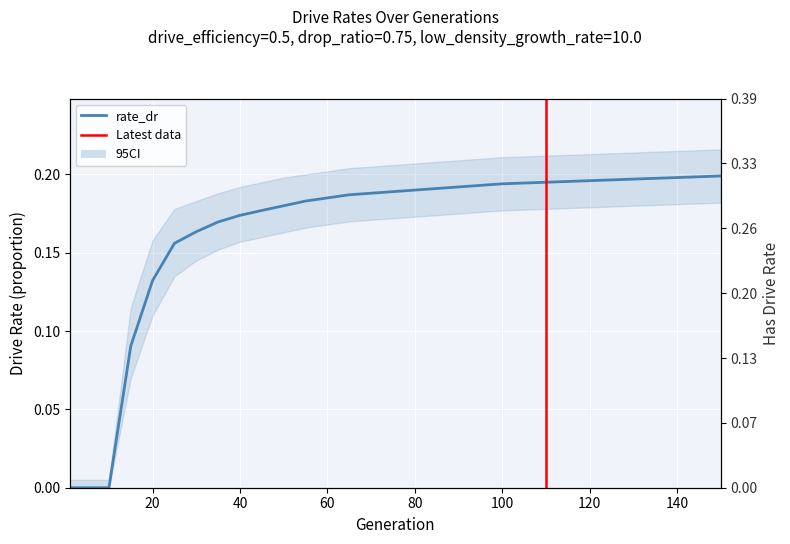

True or false: rate_has_drive and rate_dr cross at least once.

False